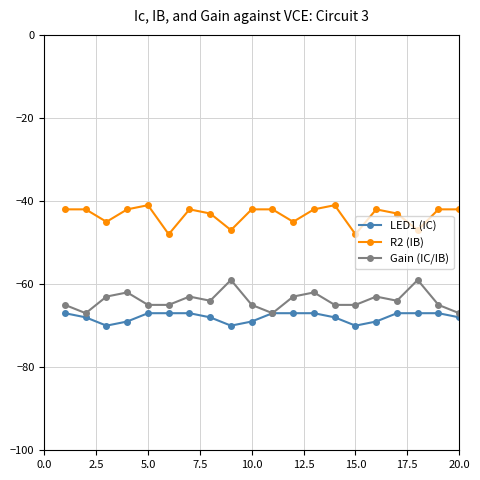

Reading left to right, extract all data points from this chart.

LED1 (IC): -67	-68	-70	-69	-67	-67	-67	-68	-70	-69	-67	-67	-67	-68	-70	-69	-67	-67	-67	-68
R2 (IB): -42	-42	-45	-42	-41	-48	-42	-43	-47	-42	-42	-45	-42	-41	-48	-42	-43	-47	-42	-42
Gain (IC/IB): -65	-67	-63	-62	-65	-65	-63	-64	-59	-65	-67	-63	-62	-65	-65	-63	-64	-59	-65	-67